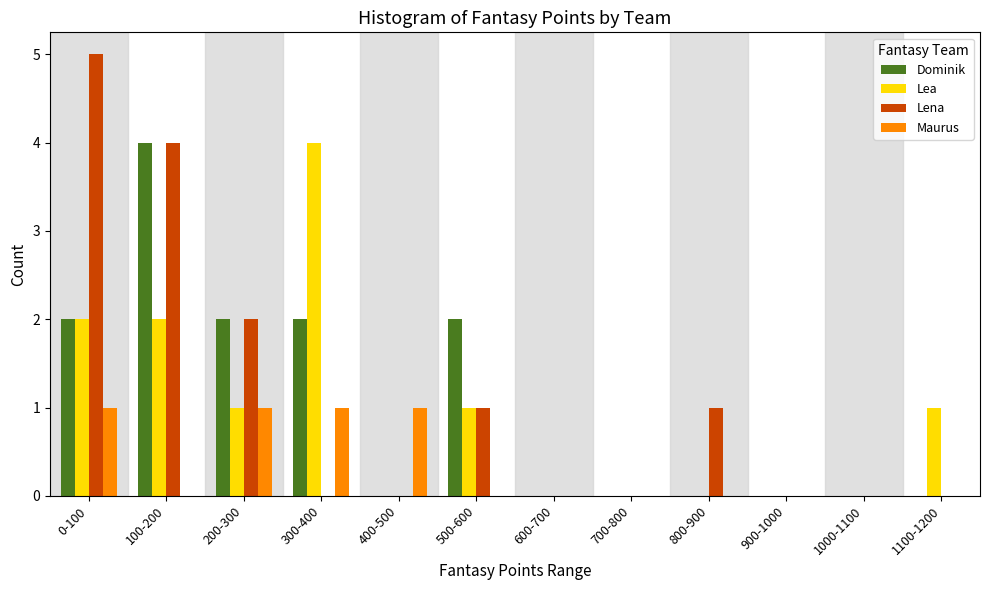

The value of Dominik at 0-100 is 1. True or false?

False